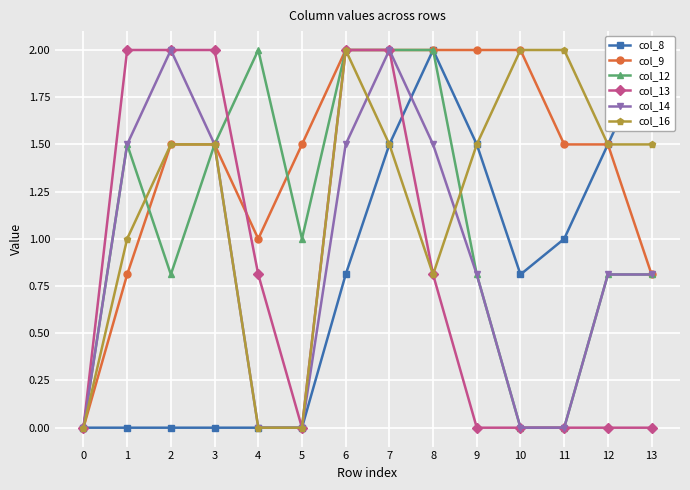

What is the highest value of the col_12 series?

2.0